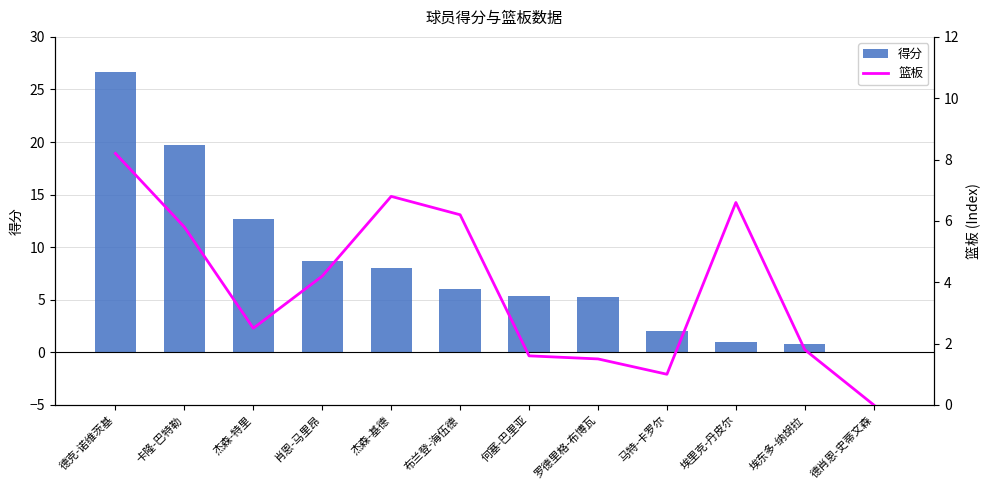

What is the difference between the maximum and minimum values in the 篮板 series?

8.2